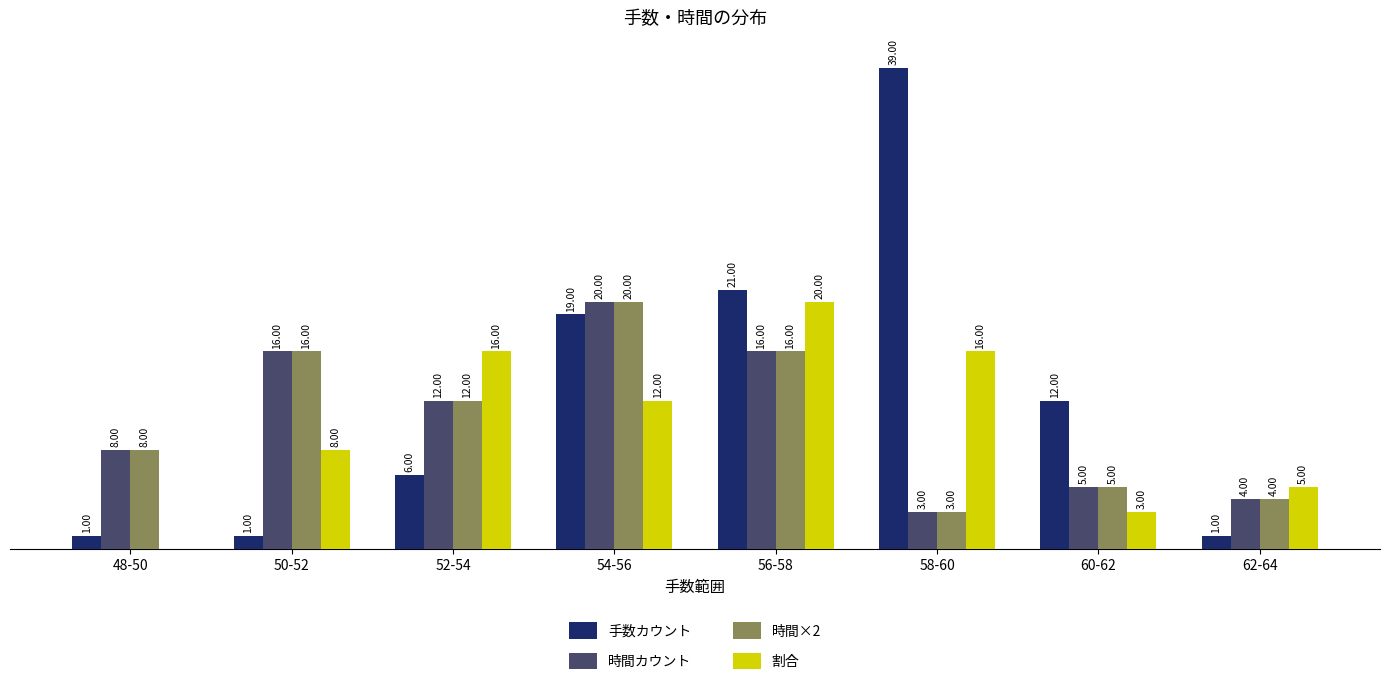

Is the value of 時間カウント at 62-64 greater than the value of 割合 at 48-50?

Yes